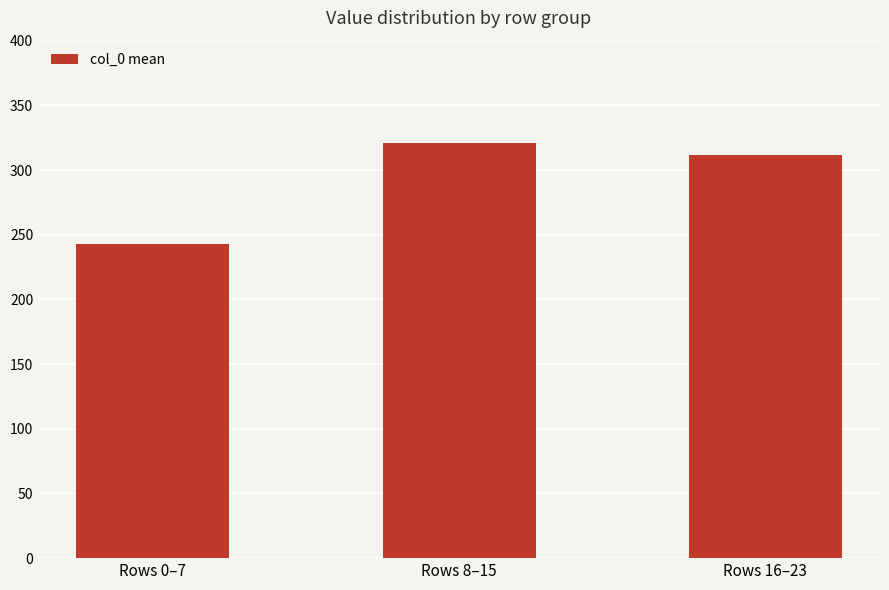

The value at Rows 8–15 is 495.0. True or false?

False